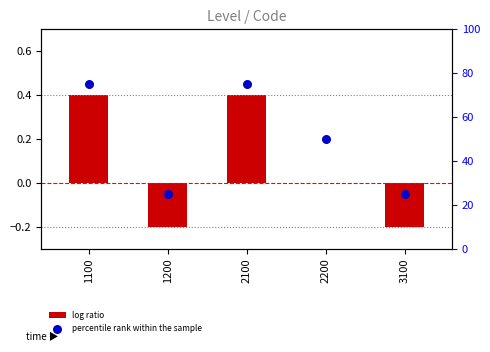

Is the value of log ratio at 2100 greater than the value of percentile rank within the sample at 2100?

No